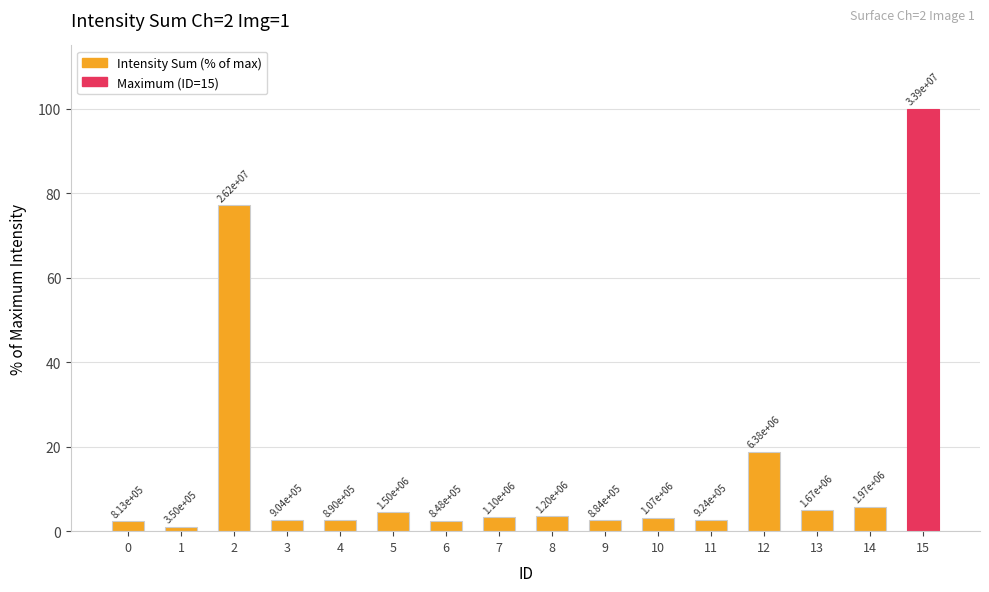

Reading right to left, what are all the values shown in this chart?

15=100.0	14=5.8	13=4.9	12=18.8	11=2.7	10=3.2	9=2.6	8=3.5	7=3.3	6=2.5	5=4.4	4=2.6	3=2.7	2=77.2	1=1.0	0=2.4